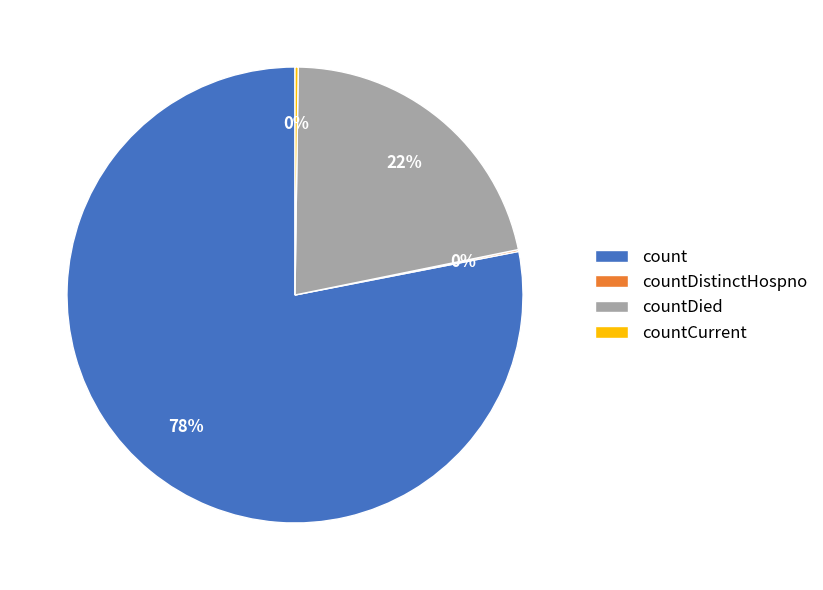

Is it true that countDied is 35% of the pie?

False